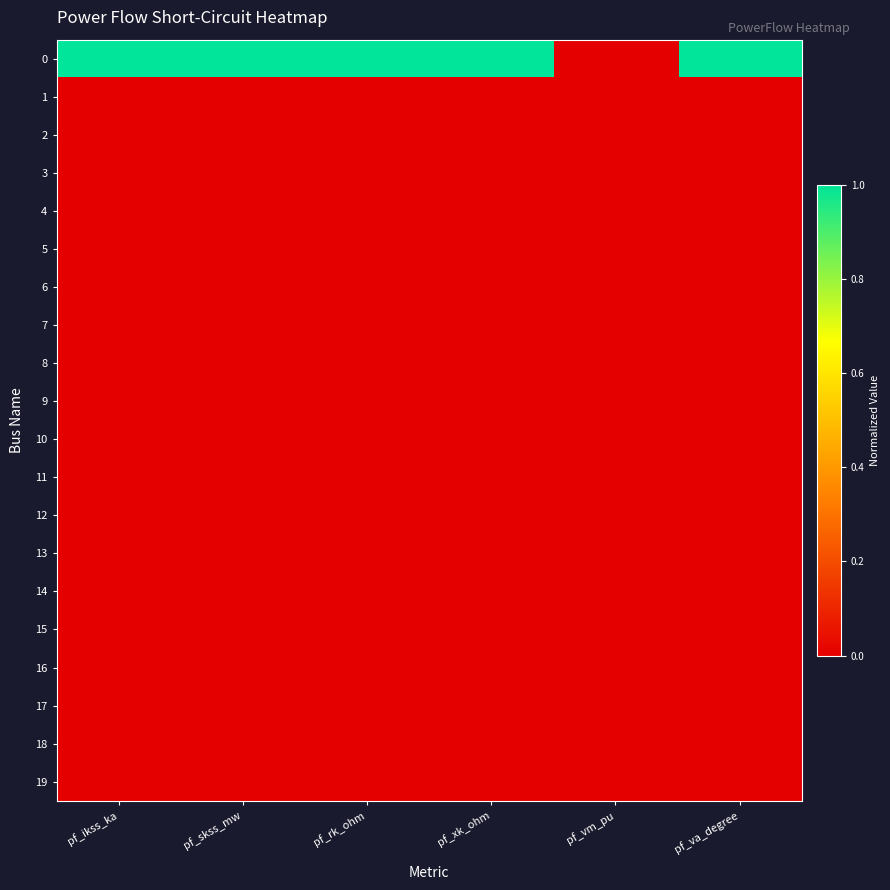

Reading left to right, list all the values displayed in this chart.

0: pf_ikss_ka=1	pf_skss_mw=1	pf_rk_ohm=1	pf_xk_ohm=1	pf_vm_pu=0	pf_va_degree=1
1: pf_ikss_ka=0	pf_skss_mw=0	pf_rk_ohm=0	pf_xk_ohm=0	pf_vm_pu=0	pf_va_degree=0
2: pf_ikss_ka=0	pf_skss_mw=0	pf_rk_ohm=0	pf_xk_ohm=0	pf_vm_pu=0	pf_va_degree=0
3: pf_ikss_ka=0	pf_skss_mw=0	pf_rk_ohm=0	pf_xk_ohm=0	pf_vm_pu=0	pf_va_degree=0
4: pf_ikss_ka=0	pf_skss_mw=0	pf_rk_ohm=0	pf_xk_ohm=0	pf_vm_pu=0	pf_va_degree=0
5: pf_ikss_ka=0	pf_skss_mw=0	pf_rk_ohm=0	pf_xk_ohm=0	pf_vm_pu=0	pf_va_degree=0
6: pf_ikss_ka=0	pf_skss_mw=0	pf_rk_ohm=0	pf_xk_ohm=0	pf_vm_pu=0	pf_va_degree=0
7: pf_ikss_ka=0	pf_skss_mw=0	pf_rk_ohm=0	pf_xk_ohm=0	pf_vm_pu=0	pf_va_degree=0
8: pf_ikss_ka=0	pf_skss_mw=0	pf_rk_ohm=0	pf_xk_ohm=0	pf_vm_pu=0	pf_va_degree=0
9: pf_ikss_ka=0	pf_skss_mw=0	pf_rk_ohm=0	pf_xk_ohm=0	pf_vm_pu=0	pf_va_degree=0
10: pf_ikss_ka=0	pf_skss_mw=0	pf_rk_ohm=0	pf_xk_ohm=0	pf_vm_pu=0	pf_va_degree=0
11: pf_ikss_ka=0	pf_skss_mw=0	pf_rk_ohm=0	pf_xk_ohm=0	pf_vm_pu=0	pf_va_degree=0
12: pf_ikss_ka=0	pf_skss_mw=0	pf_rk_ohm=0	pf_xk_ohm=0	pf_vm_pu=0	pf_va_degree=0
13: pf_ikss_ka=0	pf_skss_mw=0	pf_rk_ohm=0	pf_xk_ohm=0	pf_vm_pu=0	pf_va_degree=0
14: pf_ikss_ka=0	pf_skss_mw=0	pf_rk_ohm=0	pf_xk_ohm=0	pf_vm_pu=0	pf_va_degree=0
15: pf_ikss_ka=0	pf_skss_mw=0	pf_rk_ohm=0	pf_xk_ohm=0	pf_vm_pu=0	pf_va_degree=0
16: pf_ikss_ka=0	pf_skss_mw=0	pf_rk_ohm=0	pf_xk_ohm=0	pf_vm_pu=0	pf_va_degree=0
17: pf_ikss_ka=0	pf_skss_mw=0	pf_rk_ohm=0	pf_xk_ohm=0	pf_vm_pu=0	pf_va_degree=0
18: pf_ikss_ka=0	pf_skss_mw=0	pf_rk_ohm=0	pf_xk_ohm=0	pf_vm_pu=0	pf_va_degree=0
19: pf_ikss_ka=0	pf_skss_mw=0	pf_rk_ohm=0	pf_xk_ohm=0	pf_vm_pu=0	pf_va_degree=0